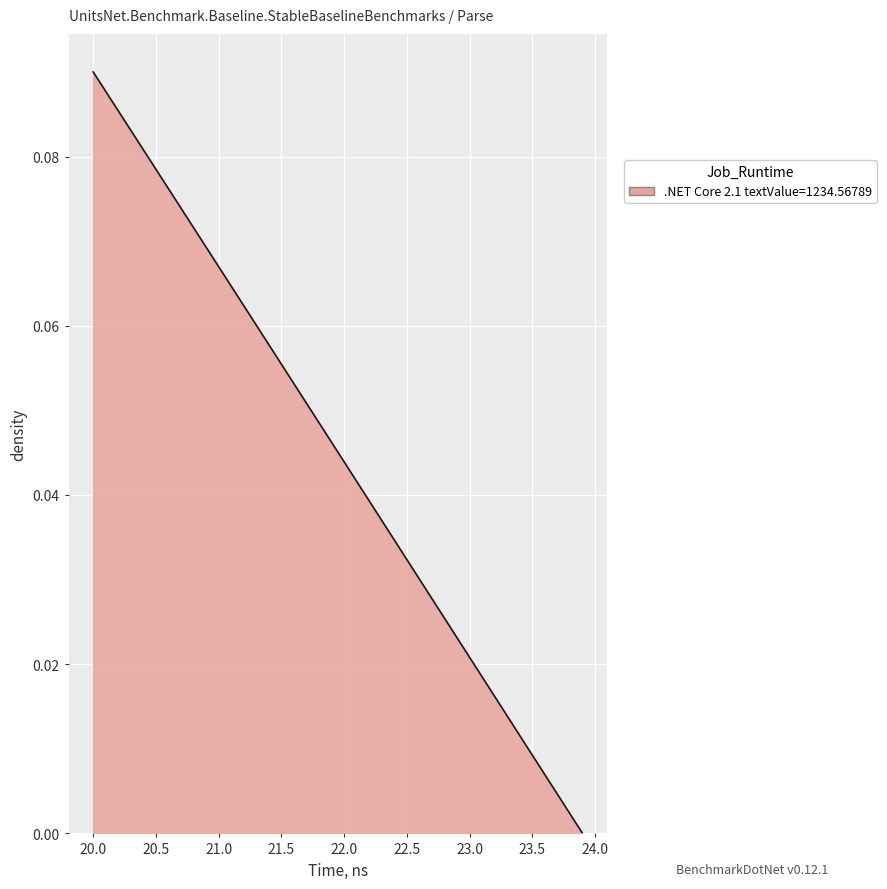

How many lines are shown in the chart?

1